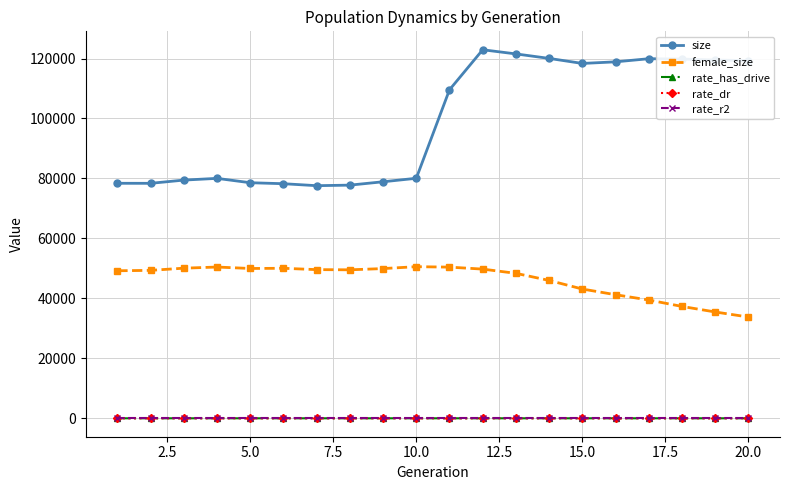

At how many categories does at least one series exceed 103774?

10